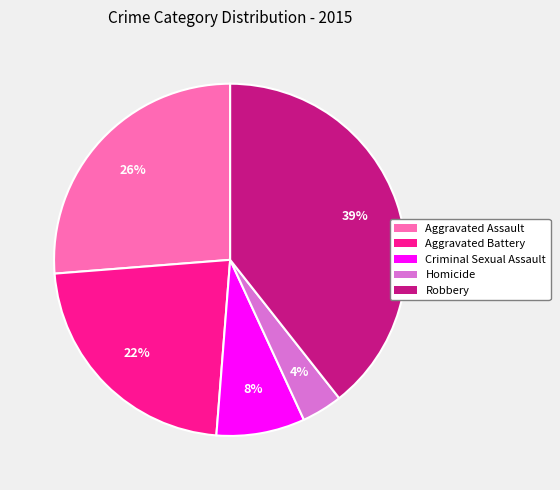

True or false: Homicide accounts for 15% of the total.

False